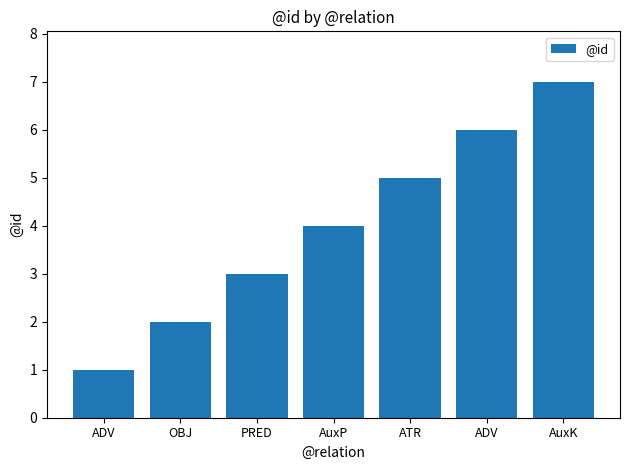

Between AuxK and AuxP, which is larger?

AuxK